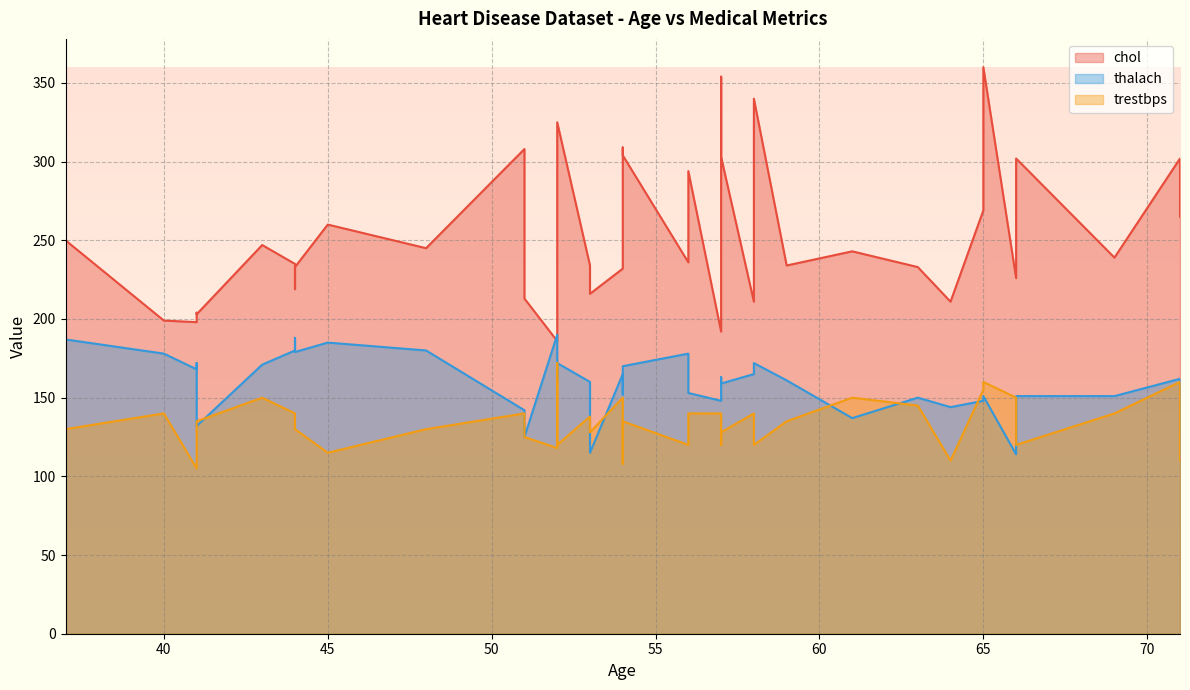

Which category has the highest value in the trestbps series?

52